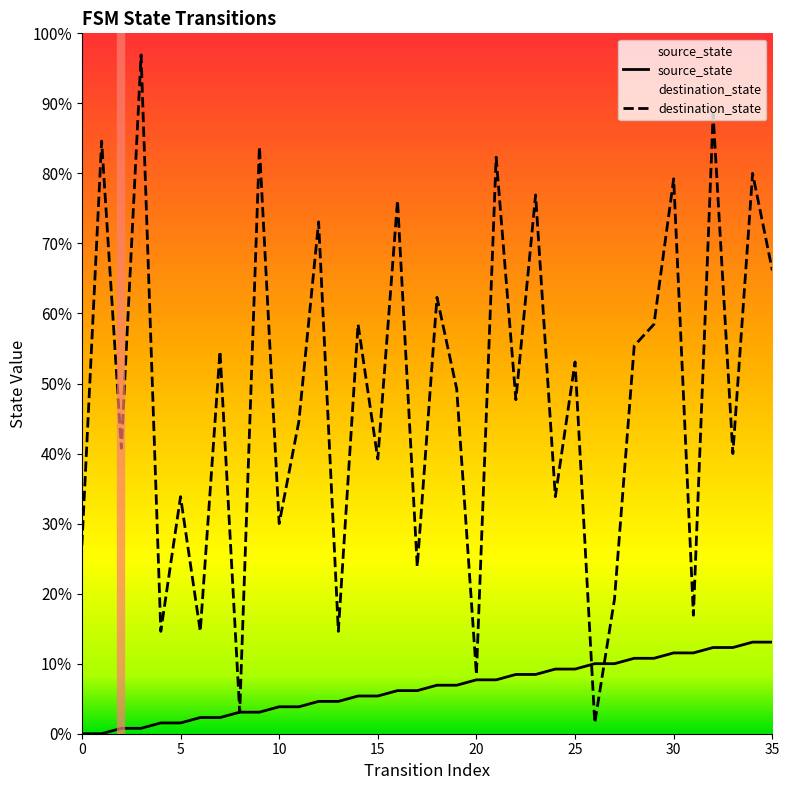

Does the chart display data point markers on the line(s)?

No